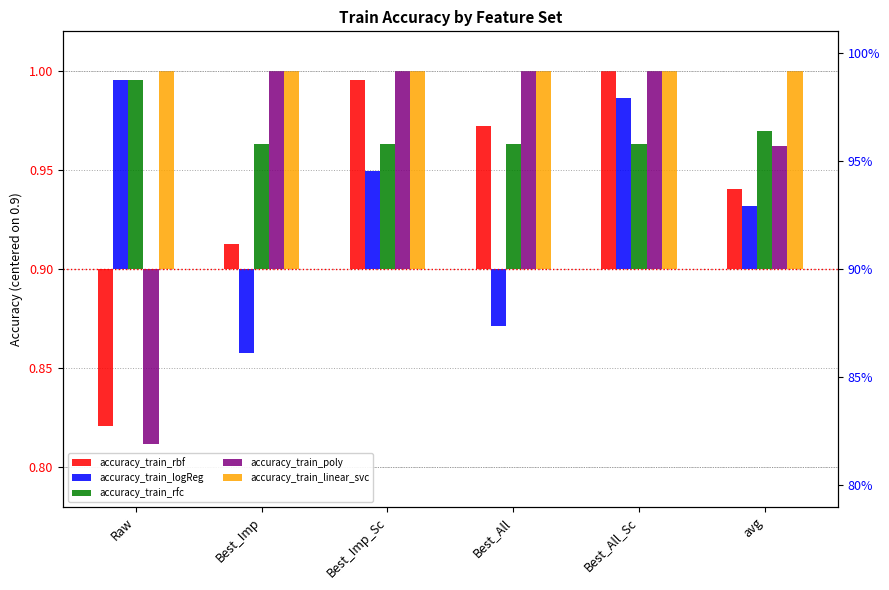

Is it true that accuracy_train_linear_svc equals 0.1 at Best_All?

False